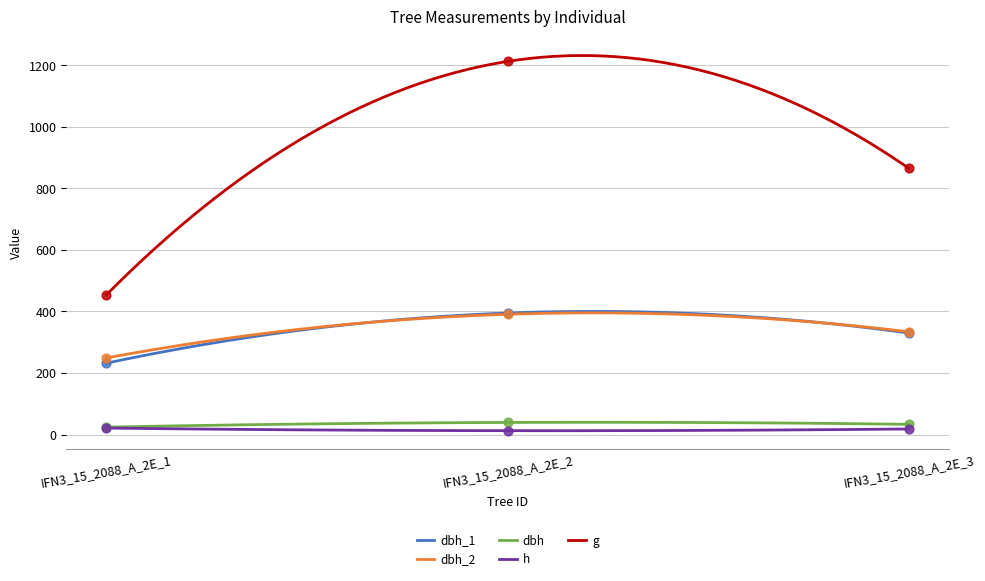

What is the total value across all series at IFN3_15_2088_A_2E_3?

1580.9